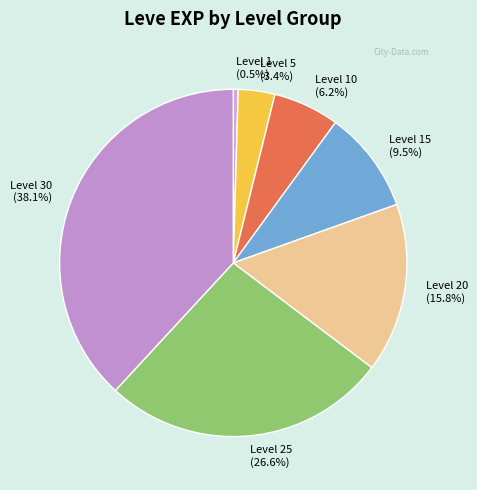

To the nearest percent, what is the difference between the Level 20 and Level 25 slice percentages?

11%